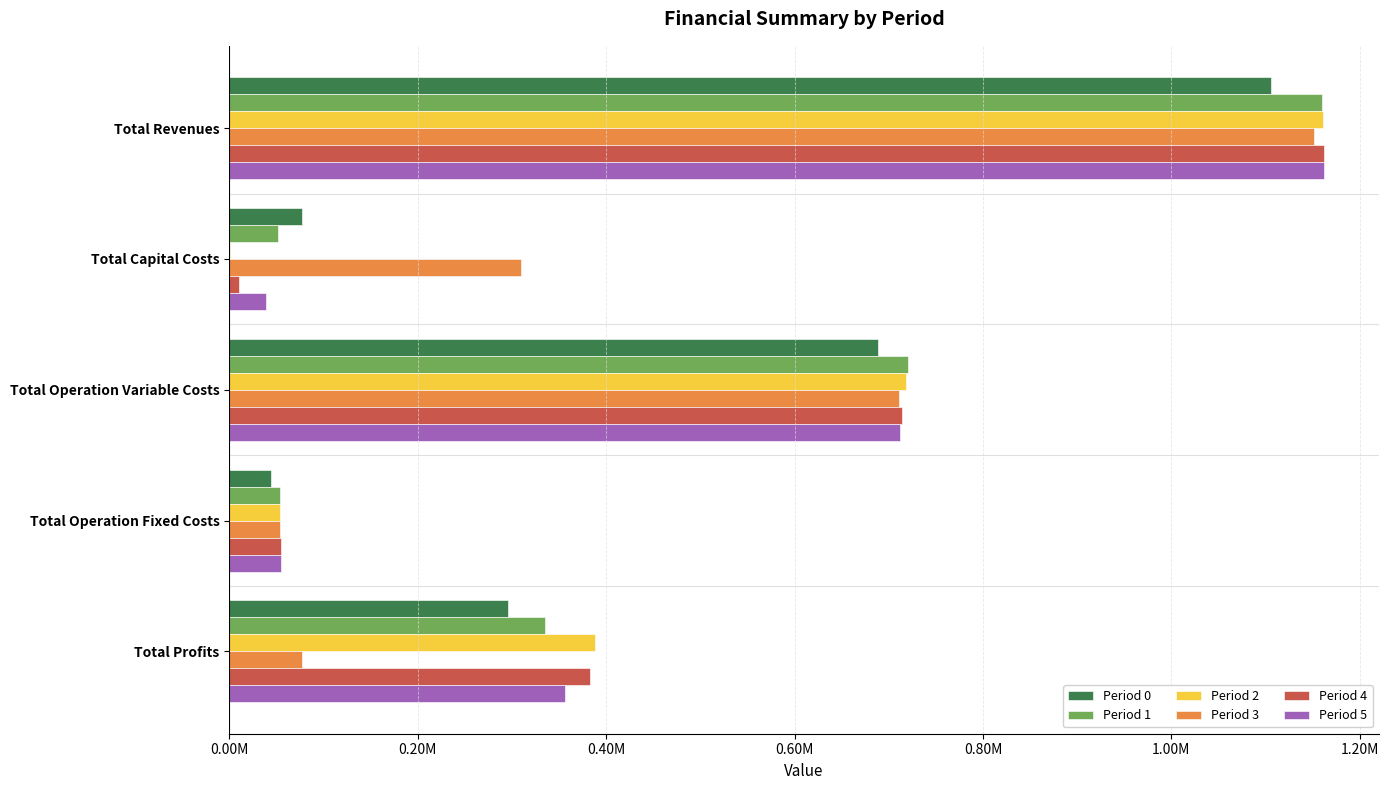

What is the difference between the maximum and minimum values in the Period 5 series?

1122893.9